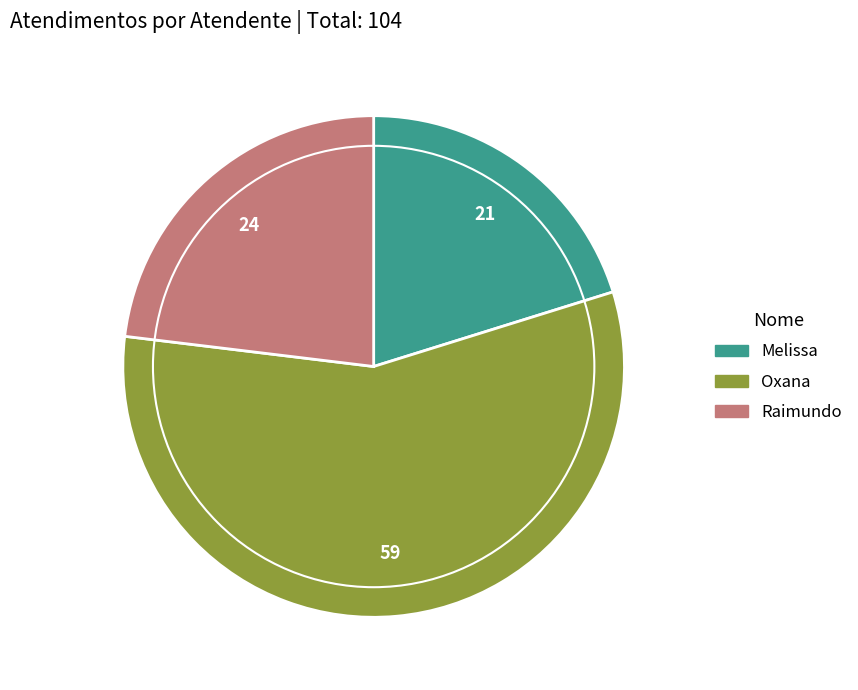

Is there any slice that represents more than half of the pie?

Yes